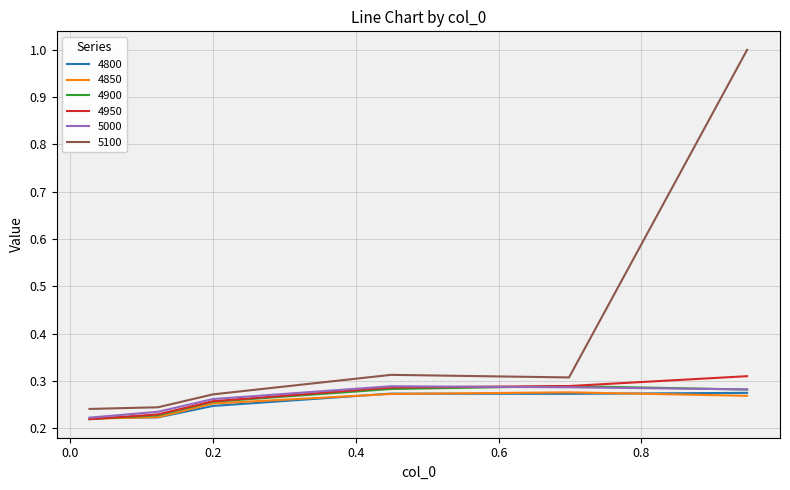

What is the maximum value shown in the chart?

1.0